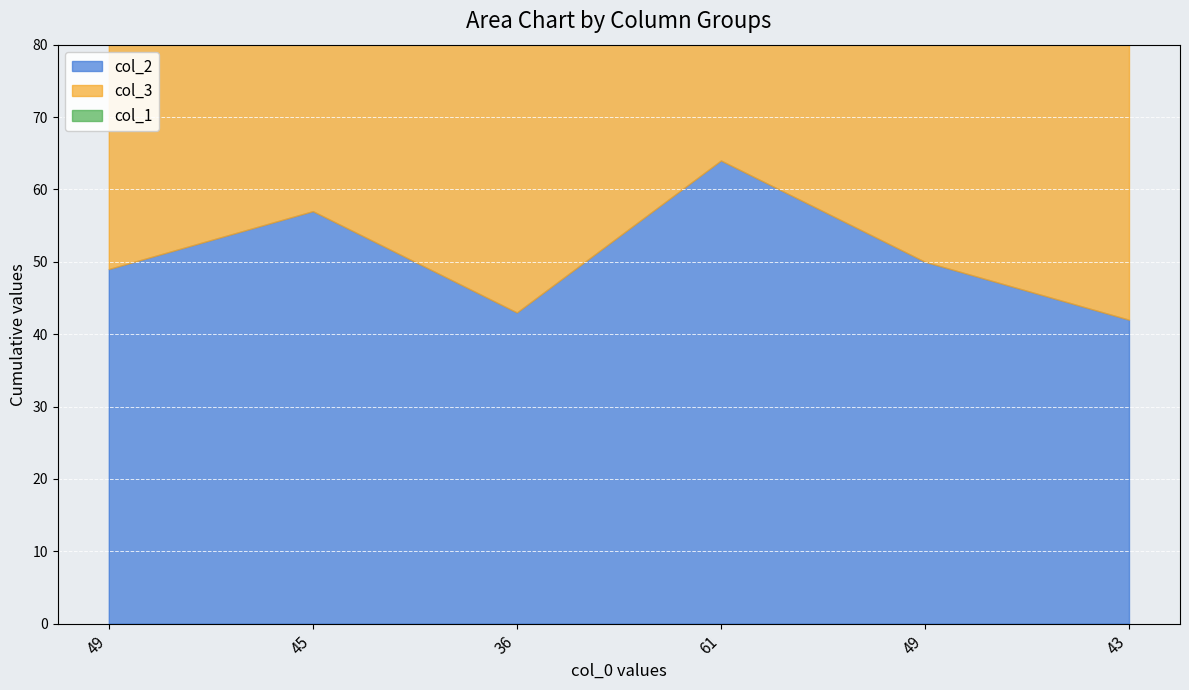

Reading right to left, list all the values displayed in this chart.

col_2: 42	50	64	43	57	49
col_3: 58	50	36	57	43	51
col_1: 57	51	39	64	55	51